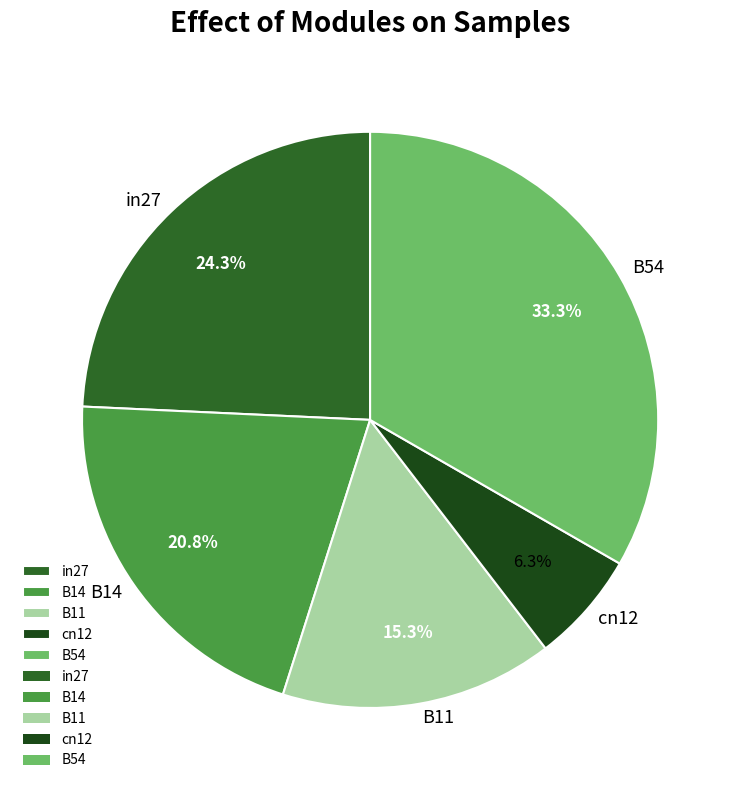

What is the smallest slice in the pie chart?

cn12